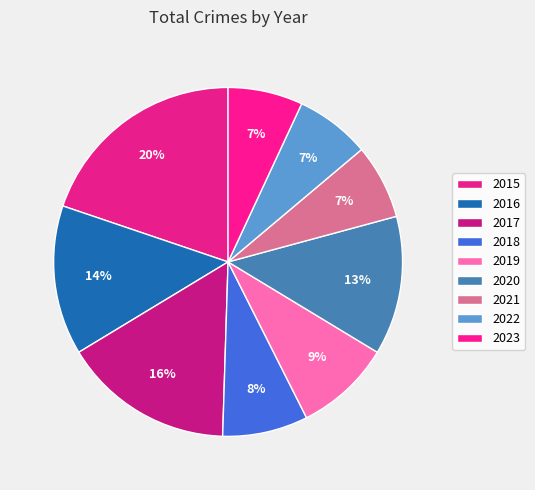

How much of the chart is everything except 2018?

92.1%